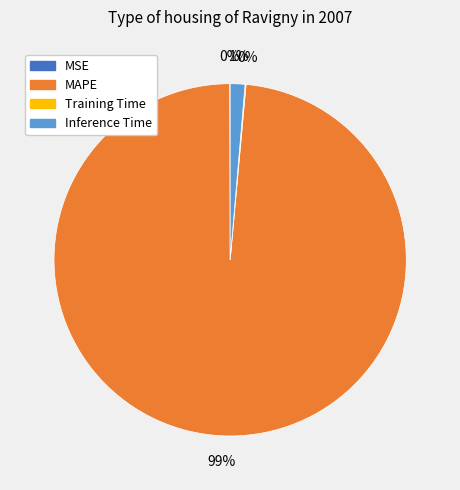

Is it true that MAPE is 89% of the pie?

False